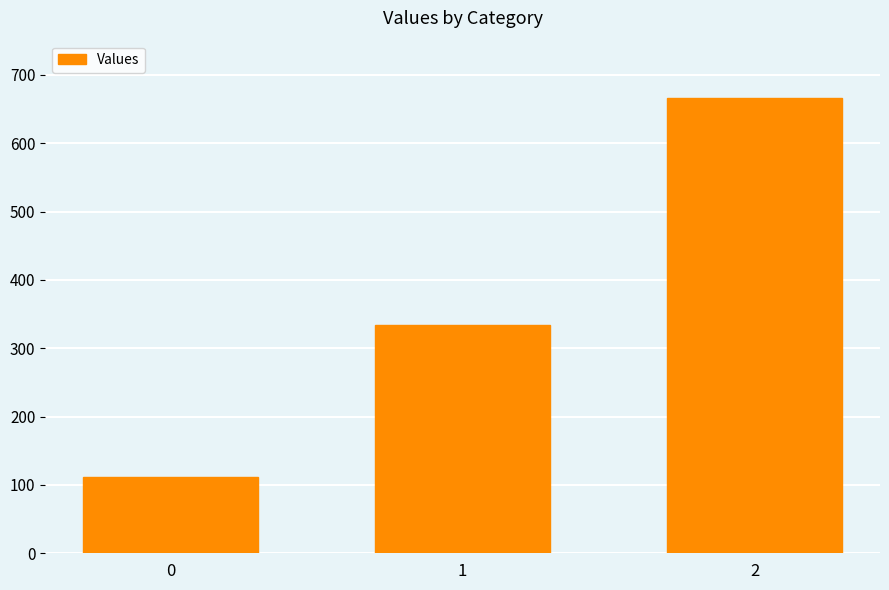

Reading left to right, transcribe all the data shown in this chart.

0=111.1	1=333.3	2=666.7